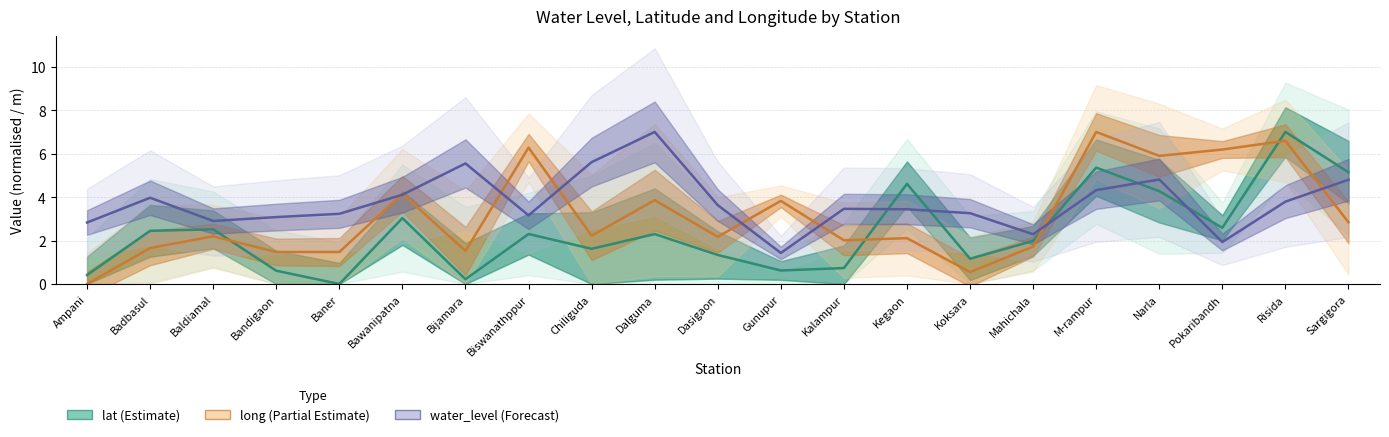

Which category has the lowest value across all series?

Baner